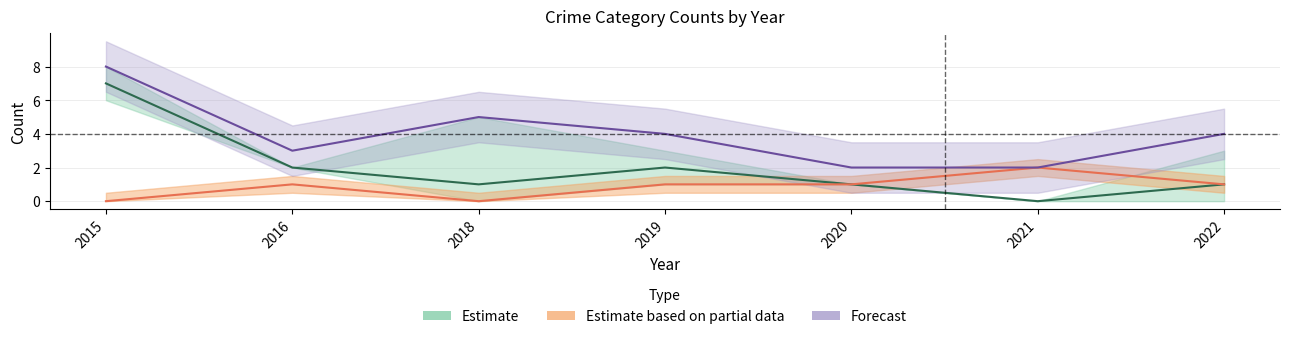

How many data points in Robbery are above 1?

3